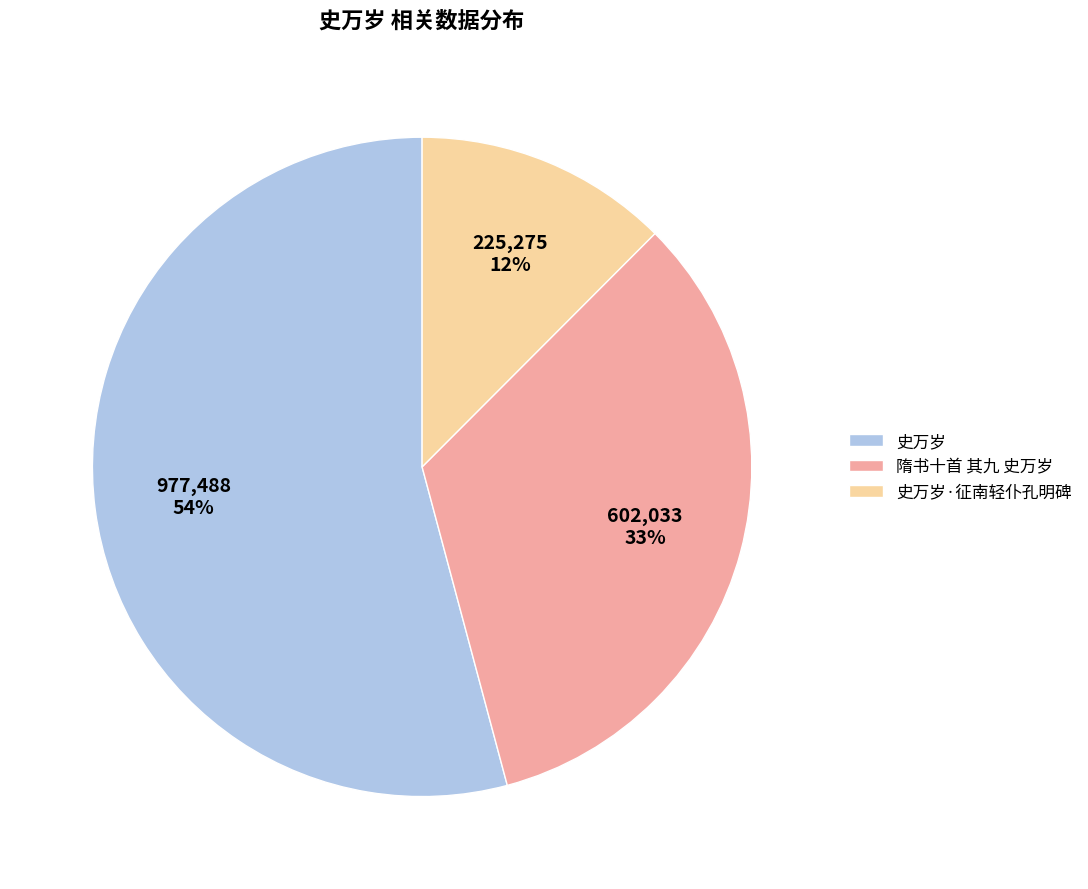

Rank the categories by value from lowest to highest.

史万岁·征南轻仆孔明碑, 隋书十首 其九 史万岁, 史万岁